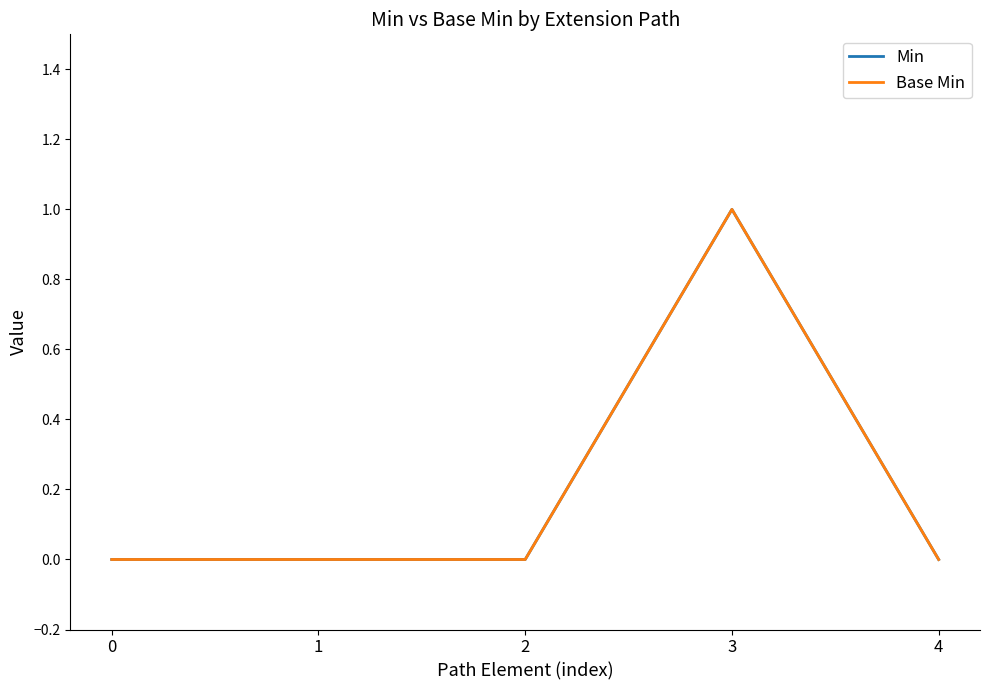

How many lines are shown in the chart?

2